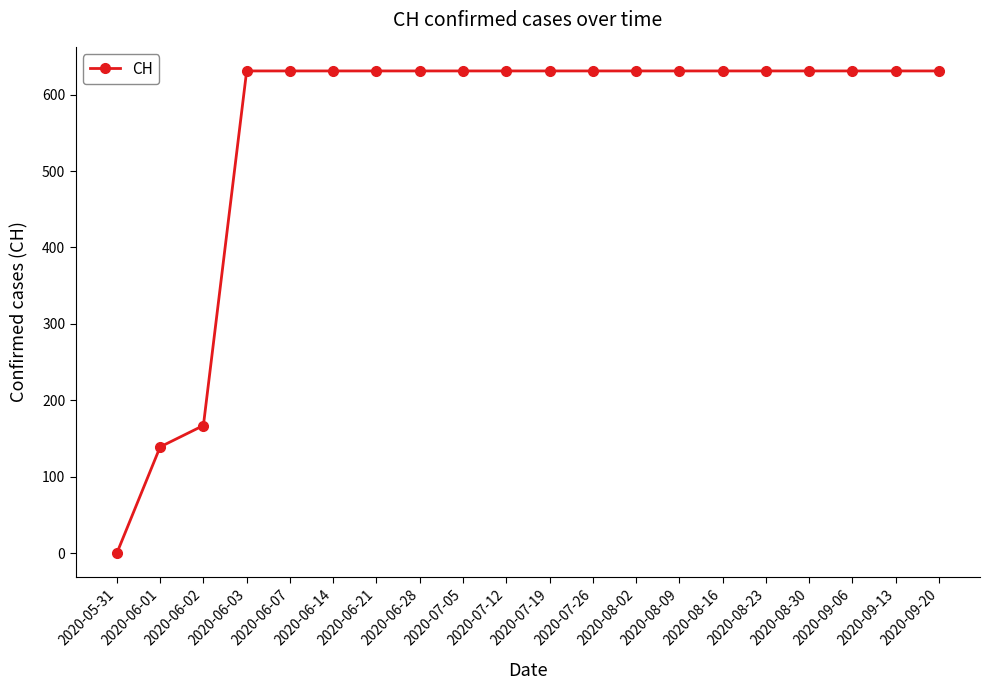

What is the label of the 1st point from the left?

2020-05-31